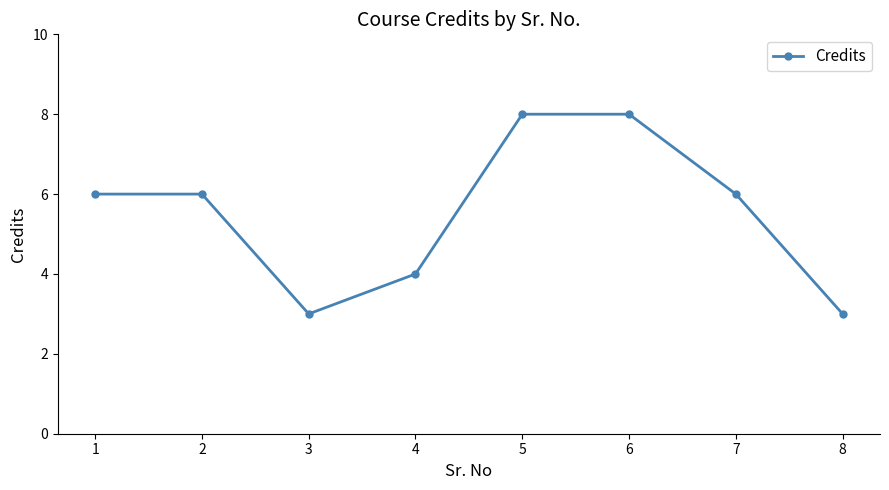

What value does the data have at 5?

8